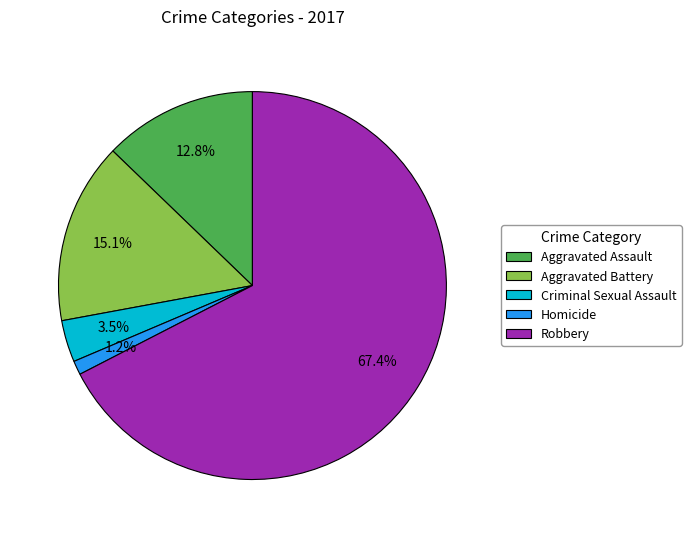

Which slice represents more than half of the pie?

Robbery